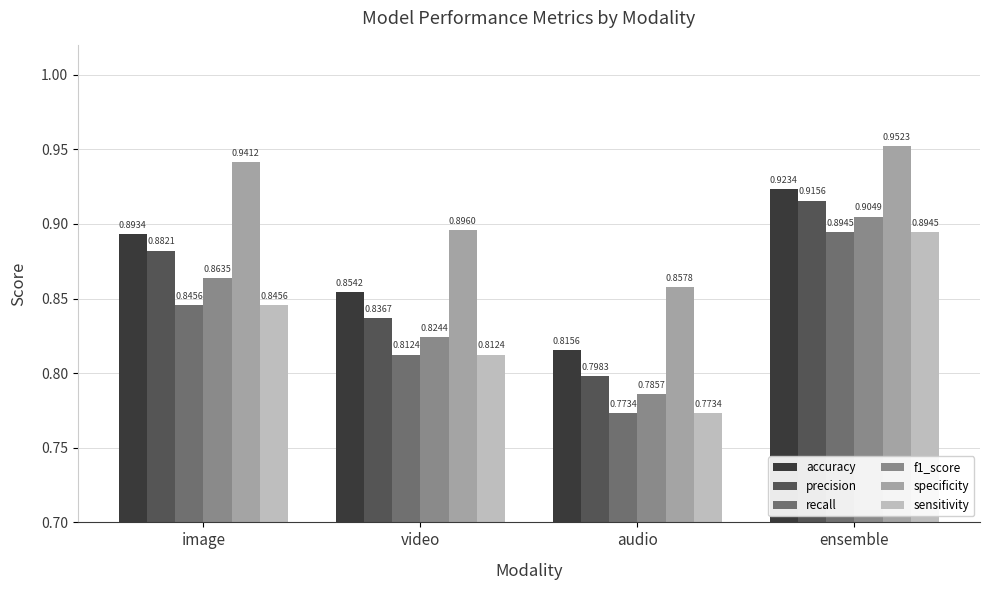

What is the sum of all sensitivity values?

3.3